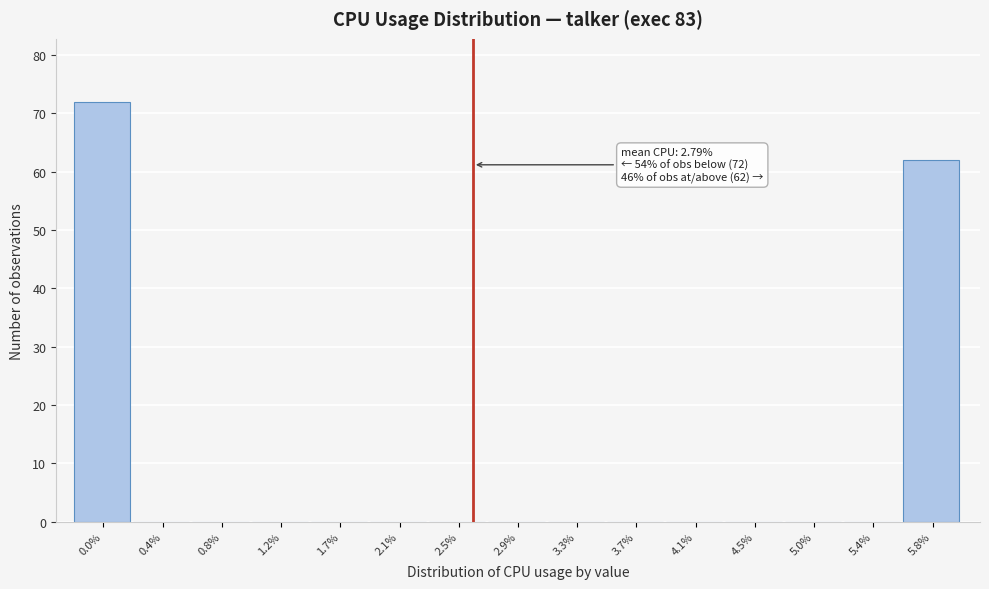

Reading left to right, extract all data points from this chart.

0.0%=72	0.4%=0	0.8%=0	1.2%=0	1.7%=0	2.1%=0	2.5%=0	2.9%=0	3.3%=0	3.7%=0	4.1%=0	4.5%=0	5.0%=0	5.4%=0	5.8%=62